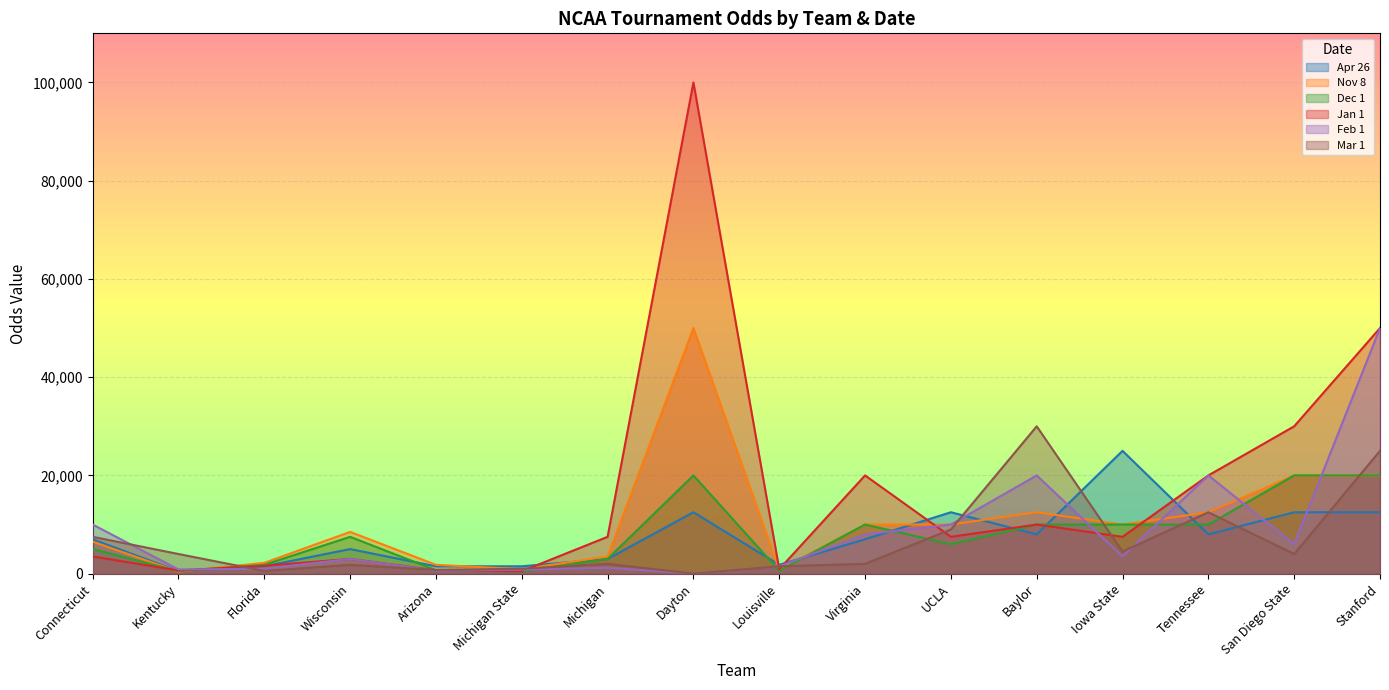

How many lines are shown in the chart?

6